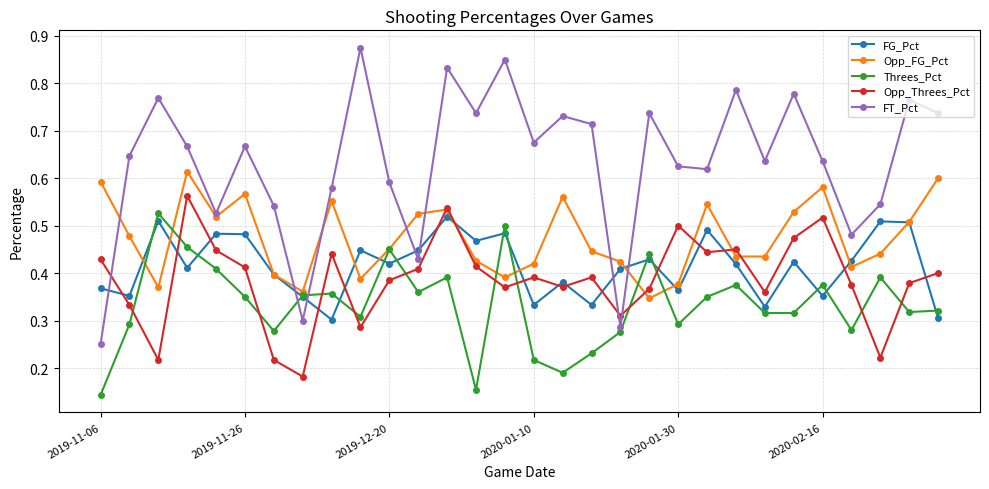

Which series has the widest spread of values?

FT_Pct